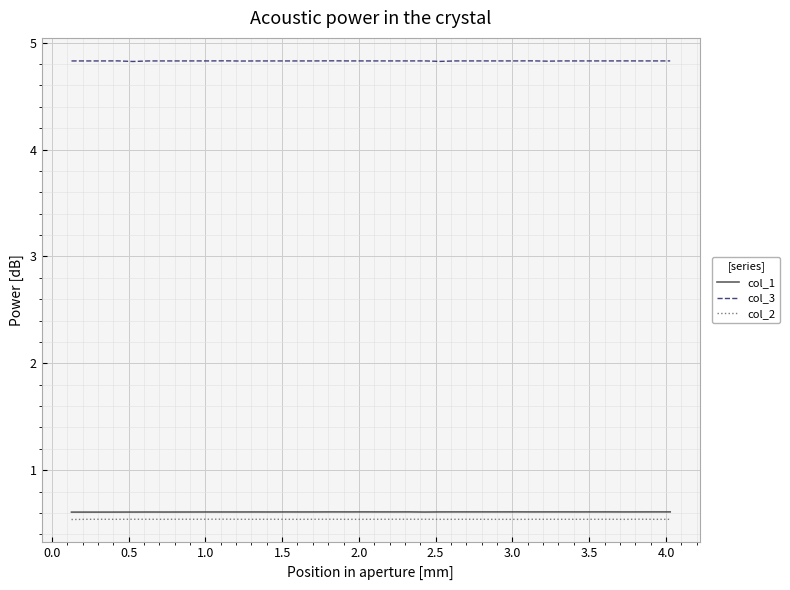

What is the smallest value displayed?

0.5